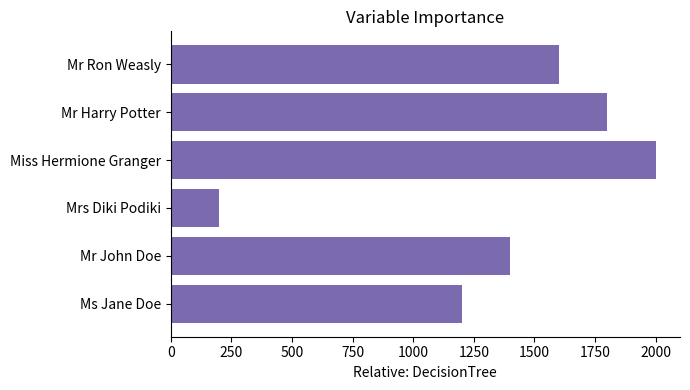

What is the change in value from Mrs Diki Podiki to Mr Ron Weasly?

+1400